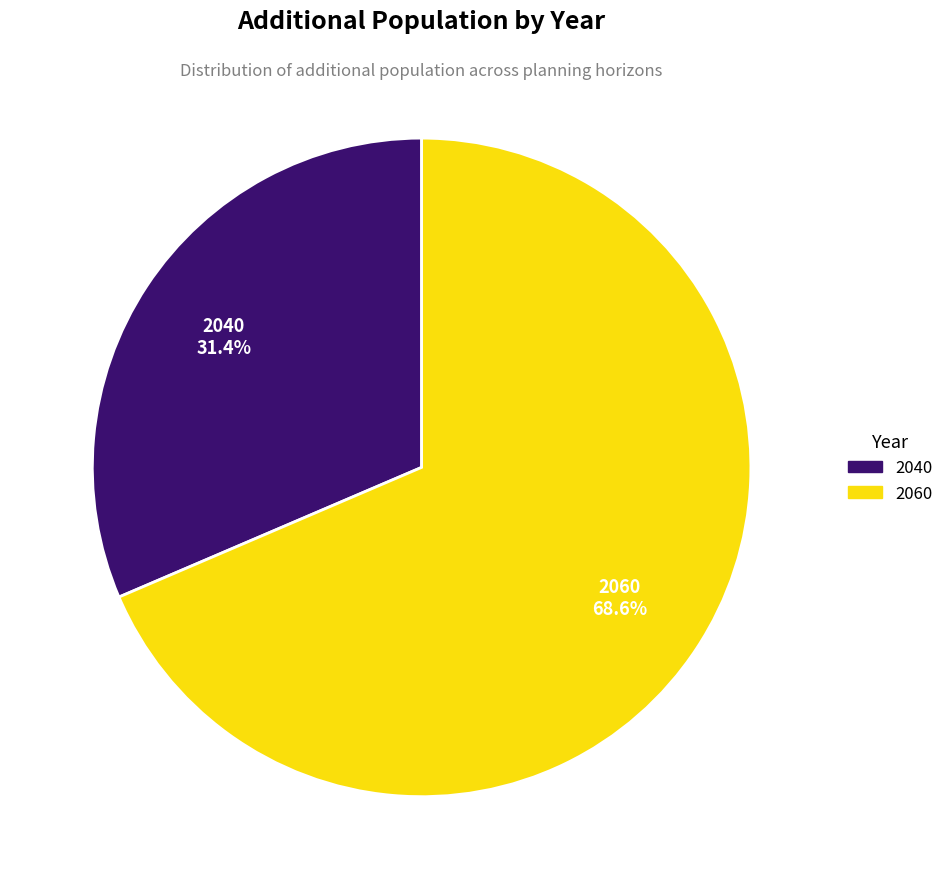

Which has a higher value, 2060 or 2040?

2060